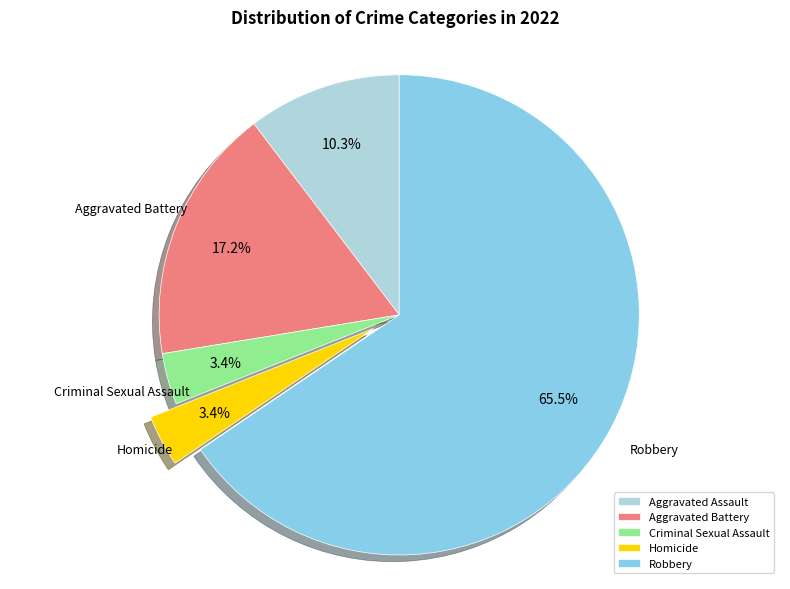

What is the largest slice in the pie chart?

Robbery